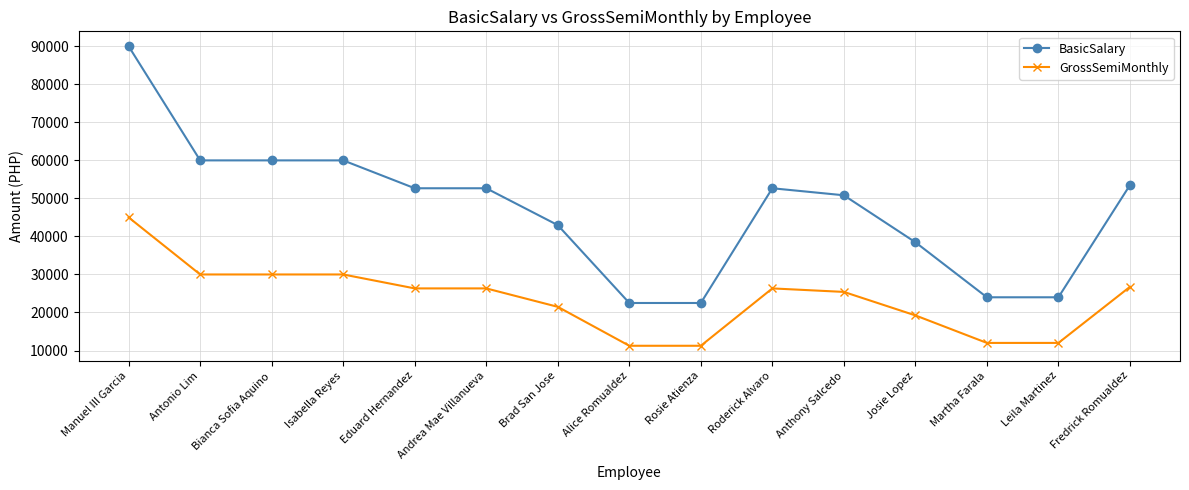

Reading left to right, transcribe all the data shown in this chart.

BasicSalary: Manuel III Garcia=90000	Antonio Lim=60000	Bianca Sofia Aquino=60000	Isabella Reyes=60000	Eduard Hernandez=52670	Andrea Mae Villanueva=52670	Brad San Jose=42975	Alice Romualdez=22500	Rosie Atienza=22500	Roderick Alvaro=52670	Anthony Salcedo=50825	Josie Lopez=38475	Martha Farala=24000	Leila Martinez=24000	Fredrick Romualdez=53500
GrossSemiMonthly: Manuel III Garcia=45000	Antonio Lim=30000	Bianca Sofia Aquino=30000	Isabella Reyes=30000	Eduard Hernandez=26335	Andrea Mae Villanueva=26335	Brad San Jose=21488	Alice Romualdez=11250	Rosie Atienza=11250	Roderick Alvaro=26335	Anthony Salcedo=25413	Josie Lopez=19238	Martha Farala=12000	Leila Martinez=12000	Fredrick Romualdez=26750